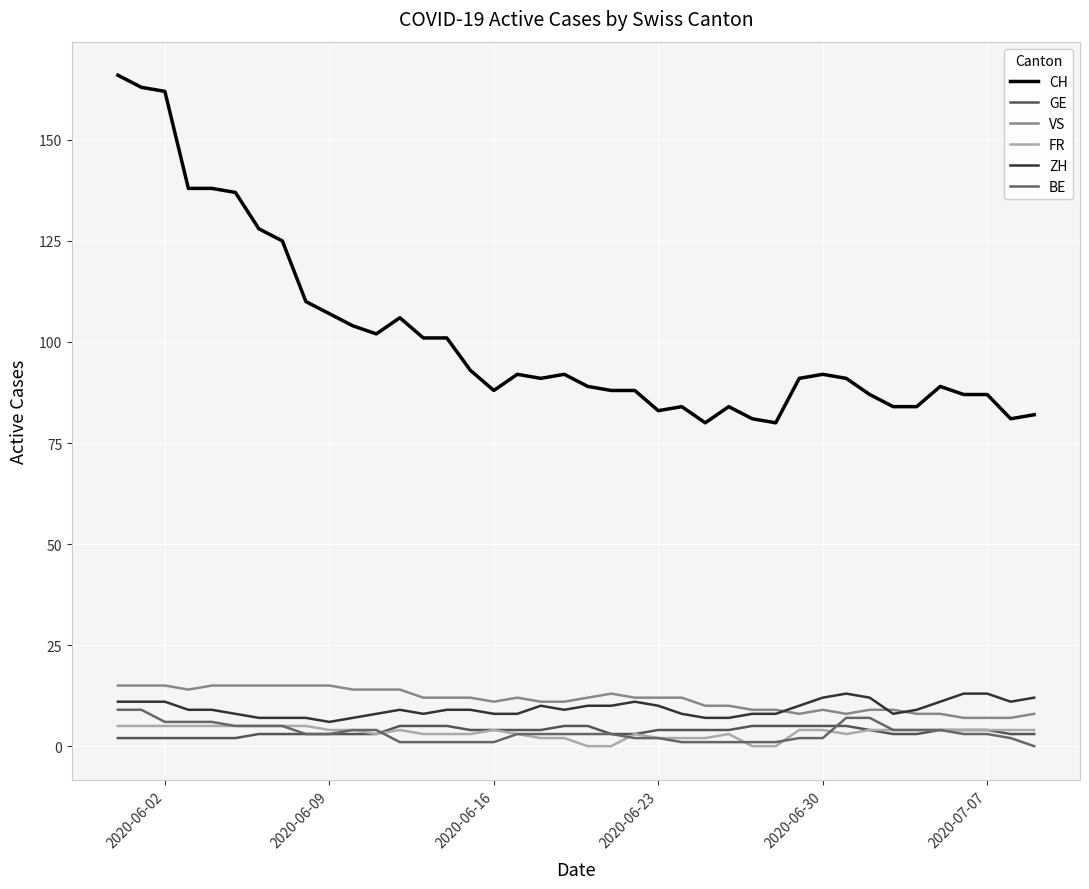

Which series has the widest spread of values?

CH